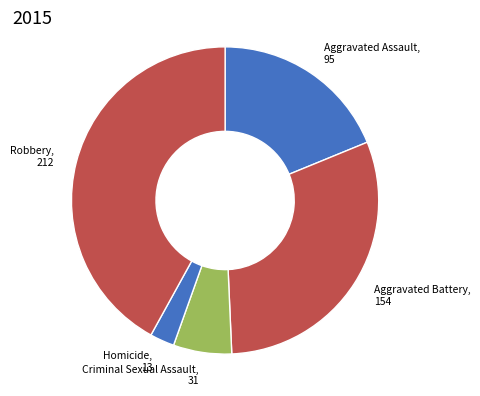

How many segments does this pie chart have?

5